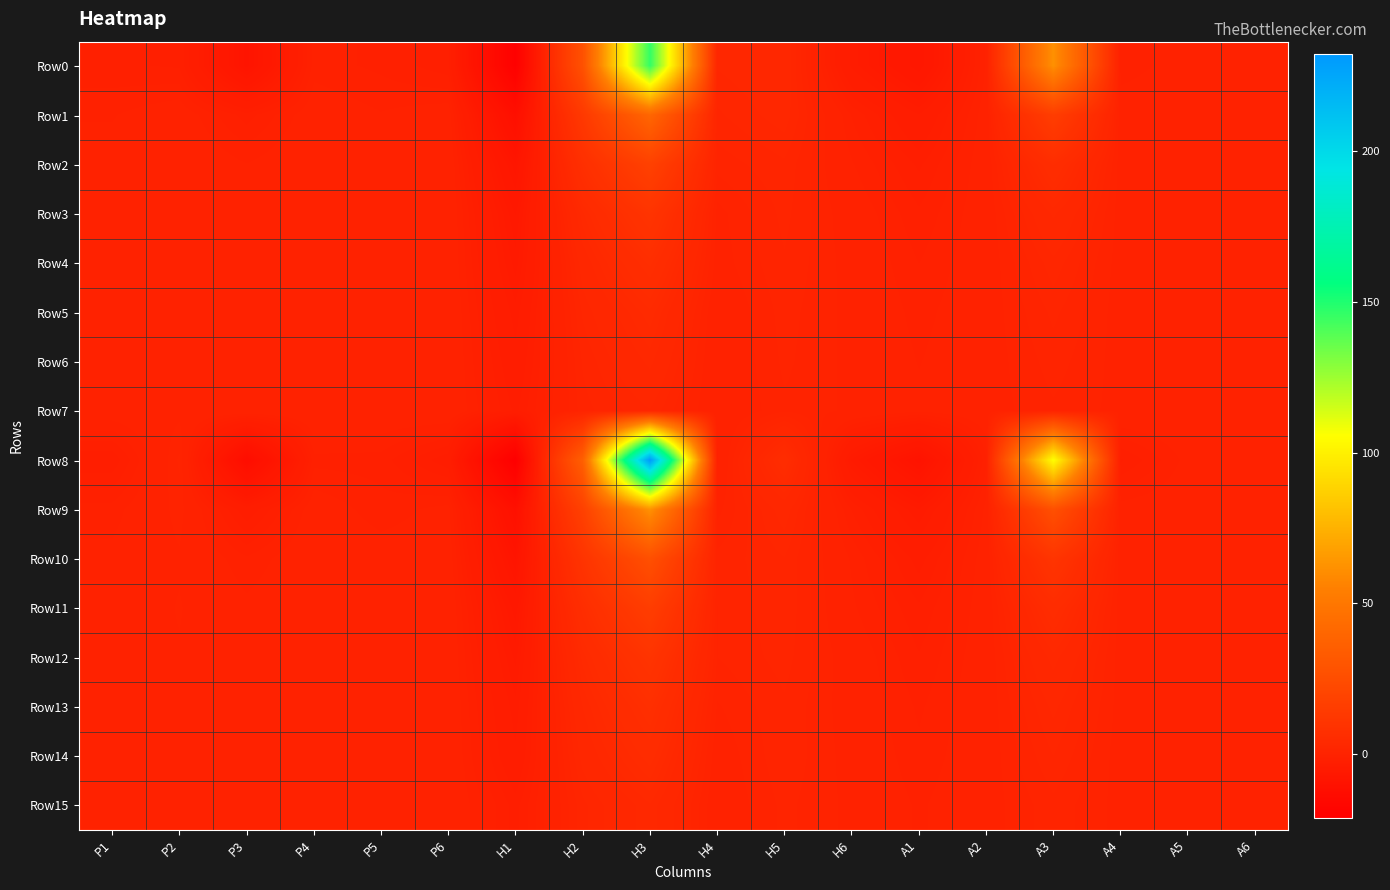

Which series has the largest total across all categories?

Row8